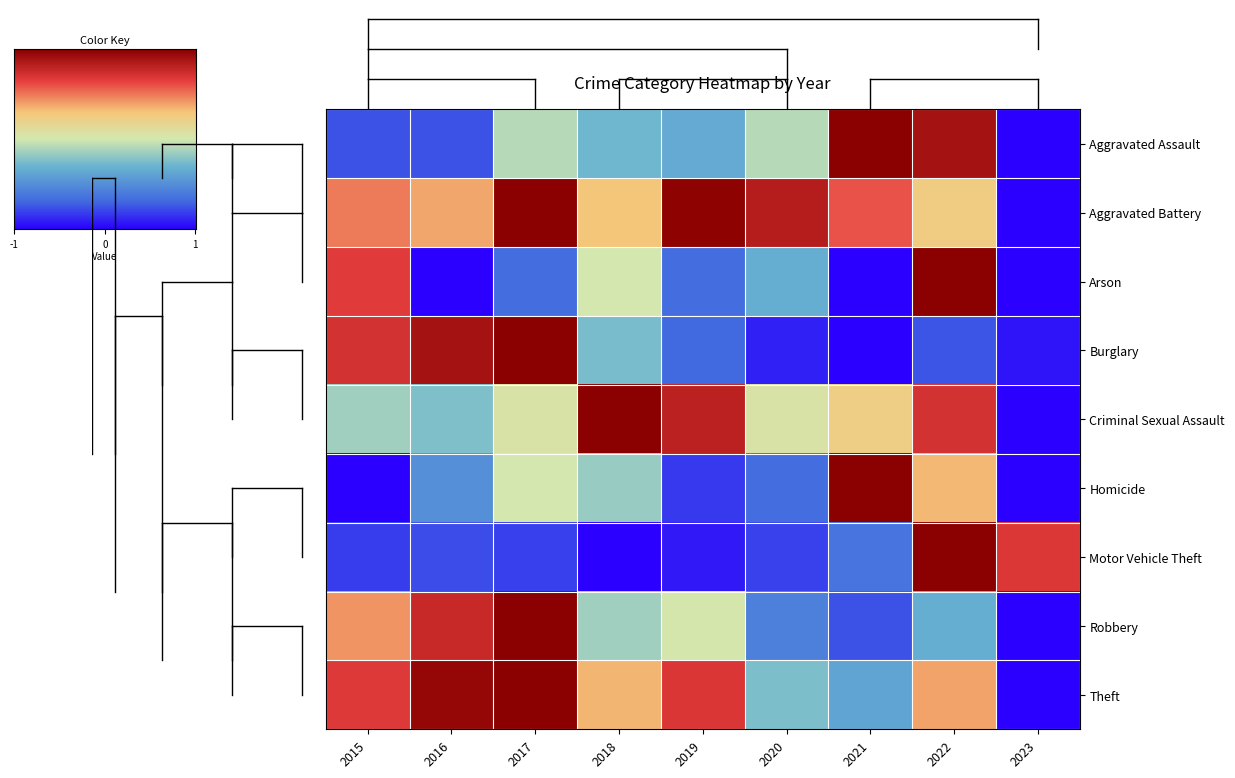

What is the sum of all Theft values?

2.4